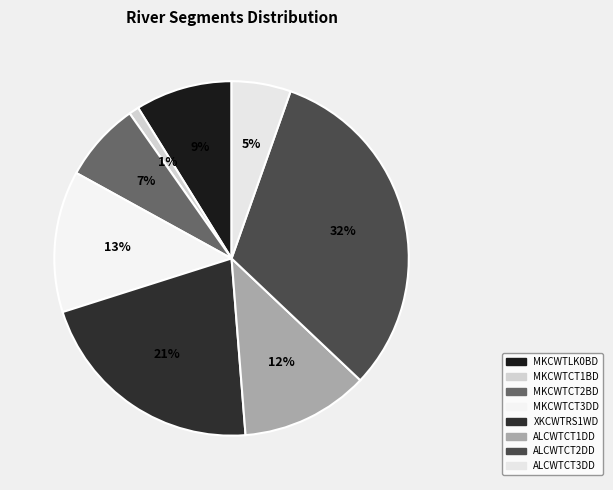

To the nearest percent, what percentage of the pie is ALCWTCT3DD?

5%